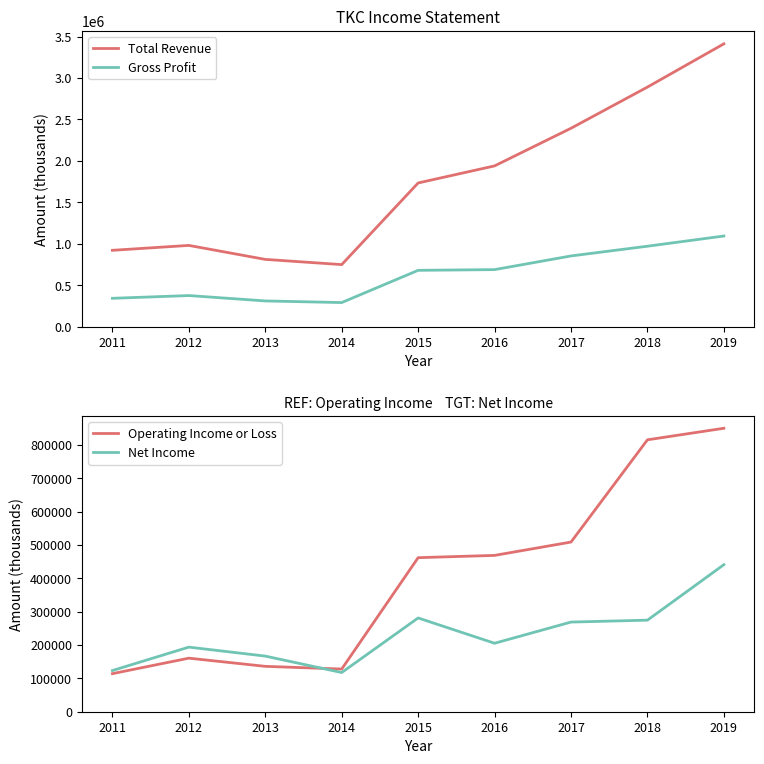

The Net Income series shows 281000 at 2015. True or false?

True